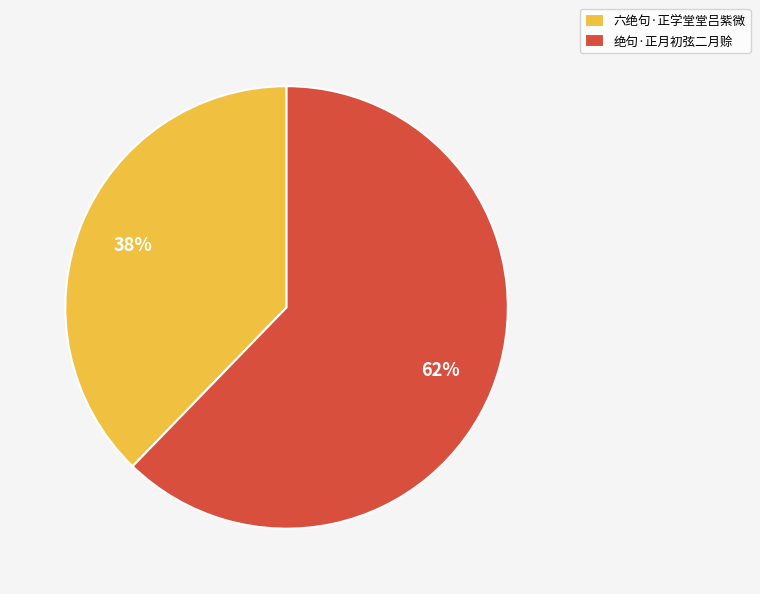

What is the smallest slice in the pie chart?

六绝句·正学堂堂吕紫微